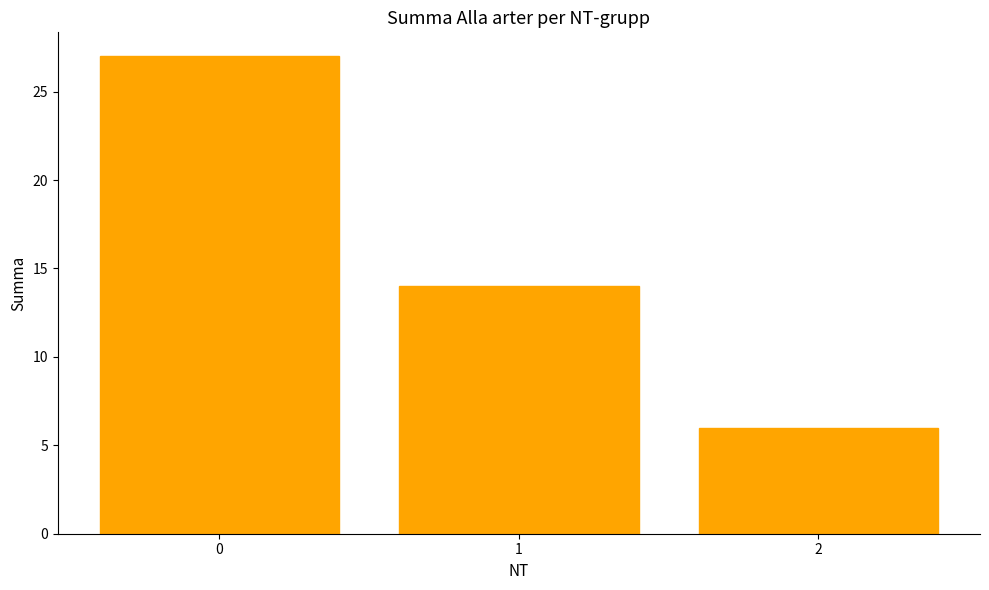

Reading left to right, what are all the values shown in this chart?

27	14	6